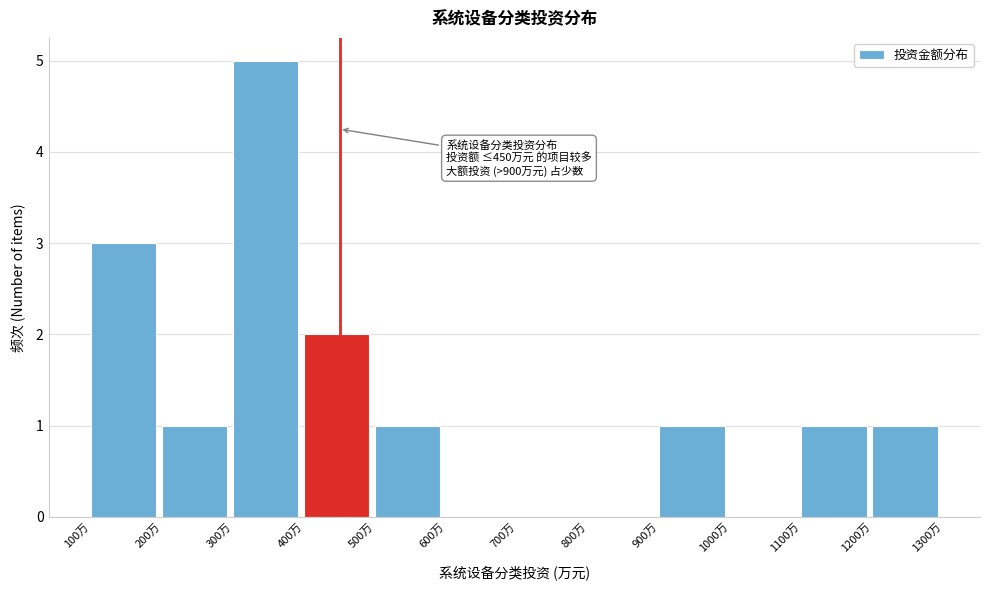

Which range on the x-axis has the tallest bar?

300 to 400